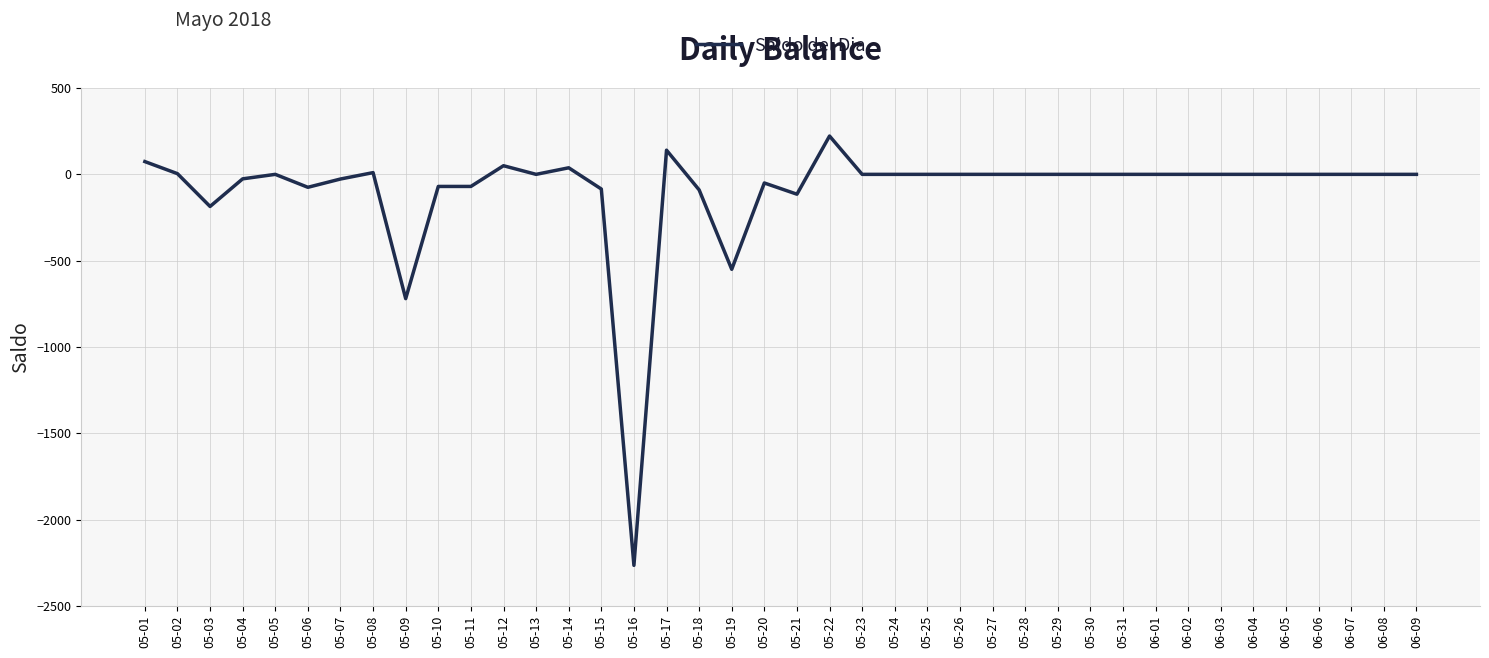

What is the smallest value displayed?

-2265